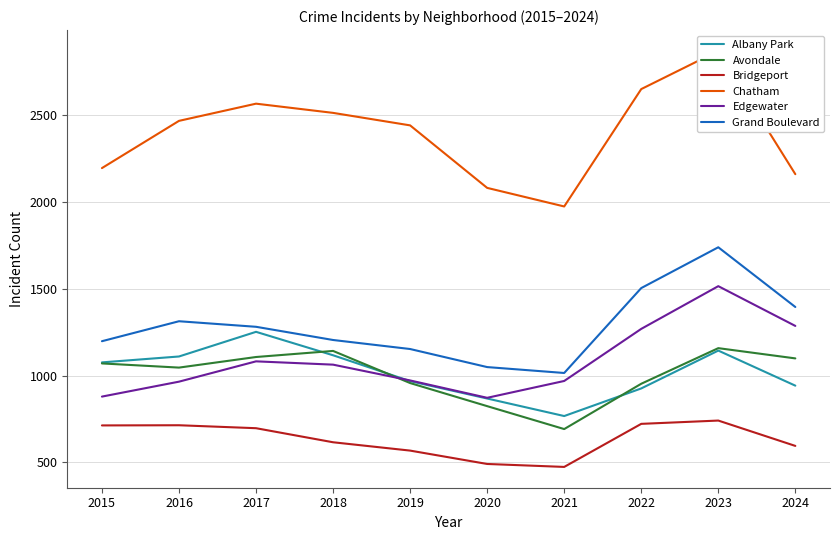

Which category has the lowest value in the Chatham series?

2021